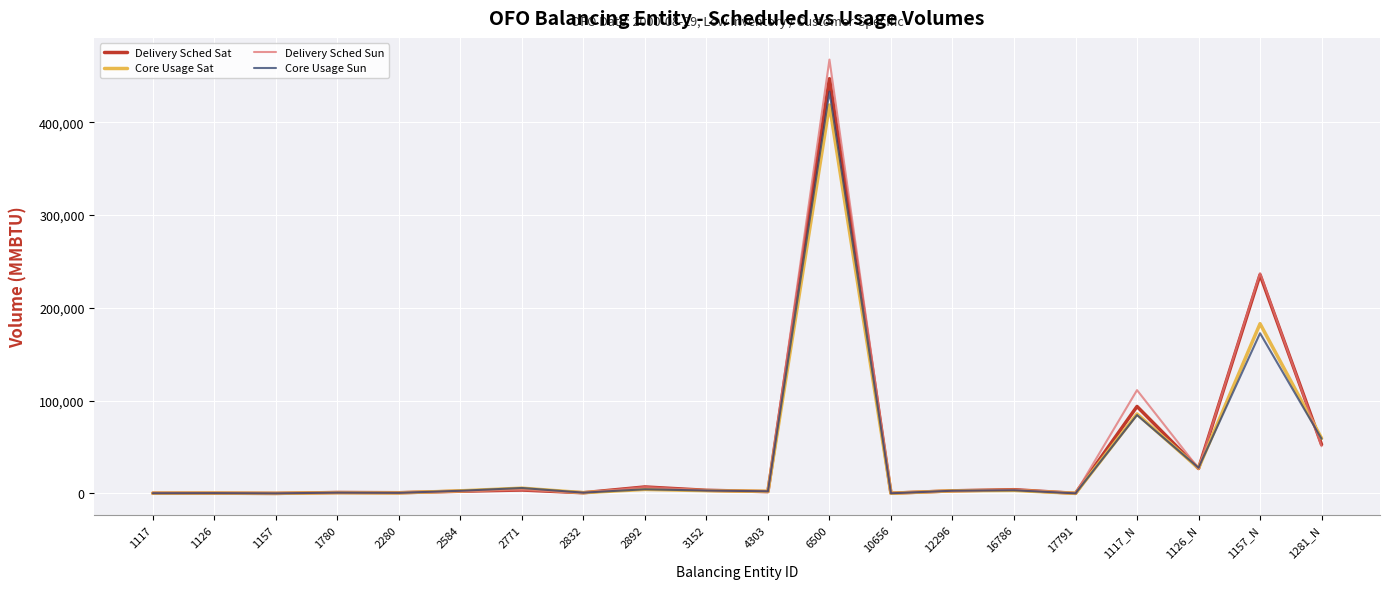

What is the maximum value for Delivery Sched Sun?

467661